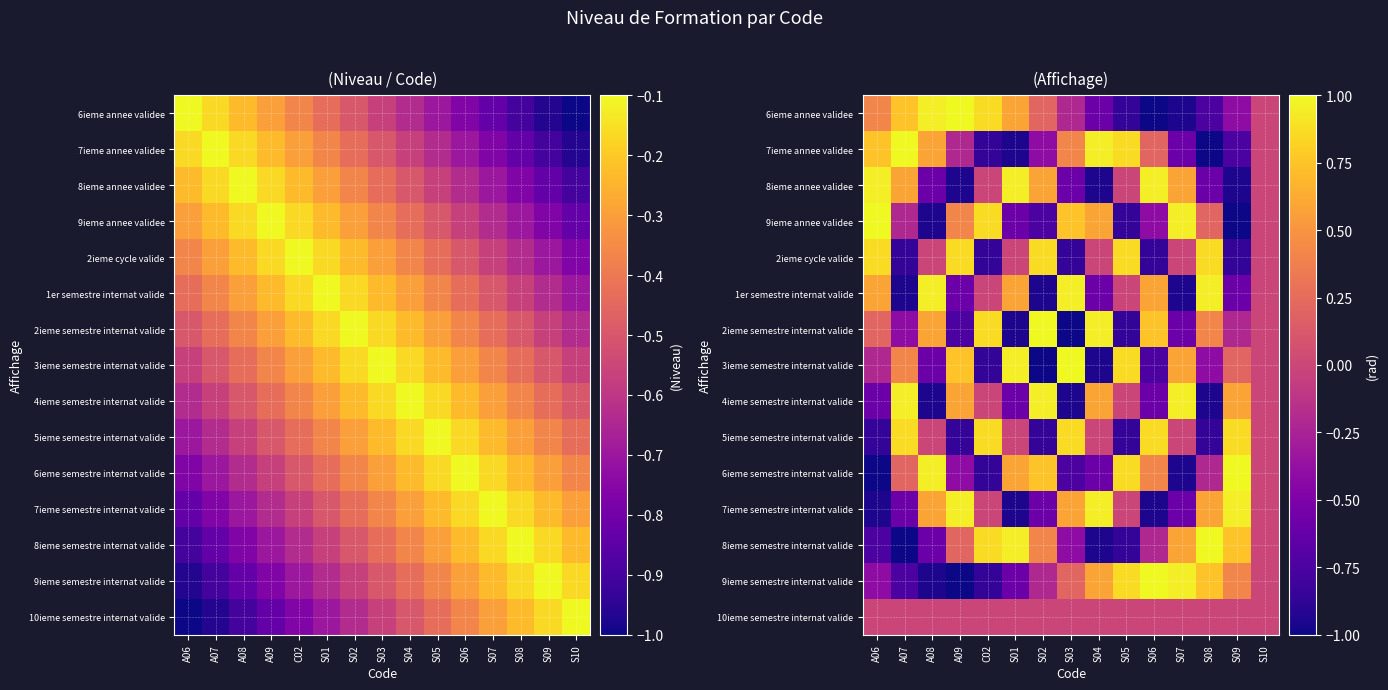

At which category does the chart reach its peak across all series?

S09